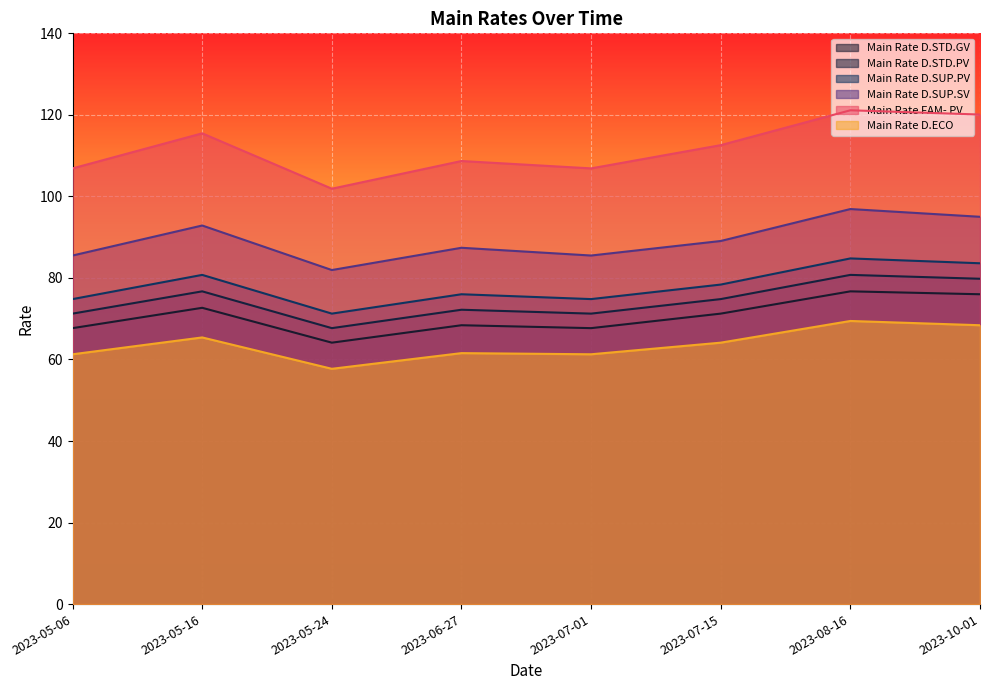

What is the approximate value of Main Rate D.SUP.PV at 2023-10-01?

83.6